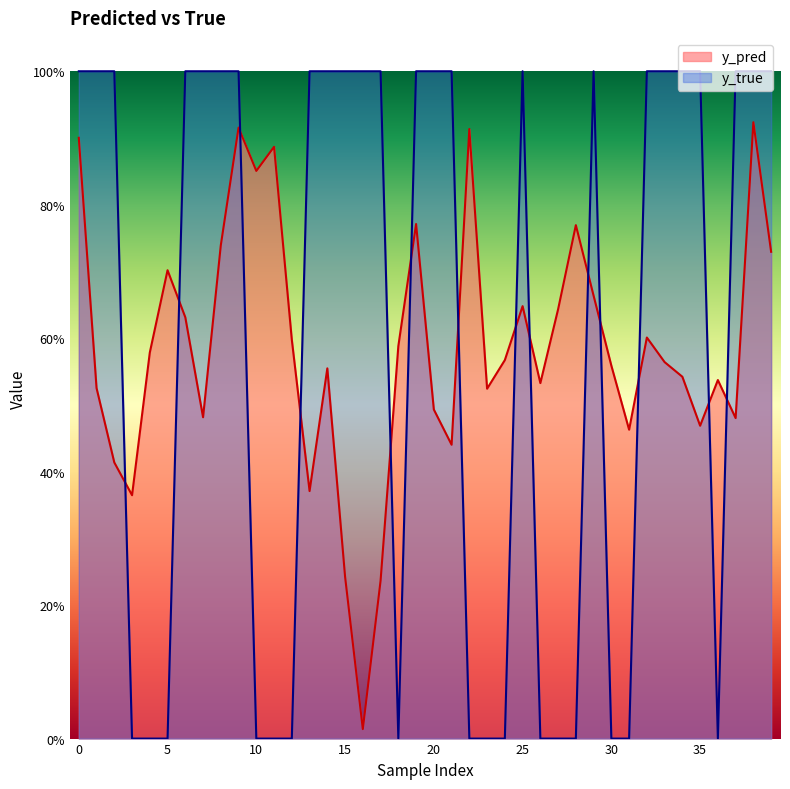

What is the sum of the y_pred values at 32 and 23?

1.1